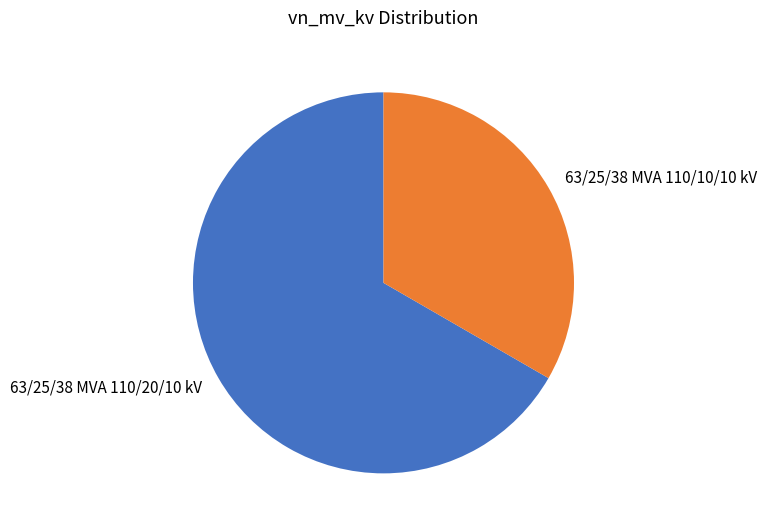

Which category has the biggest portion of the pie?

63/25/38 MVA 110/20/10 kV